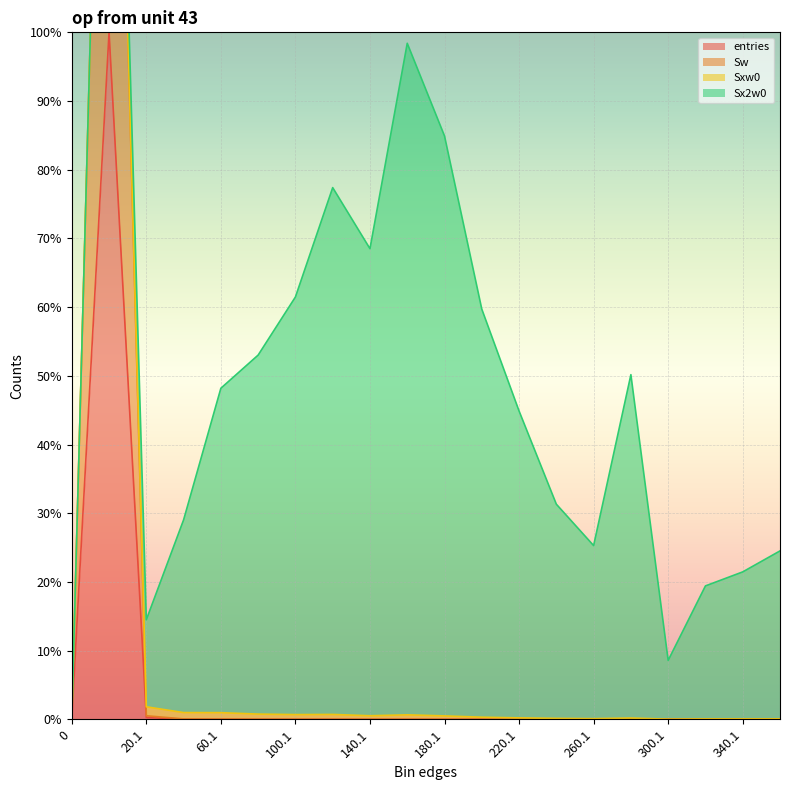

What position from the left is 280.1?

16